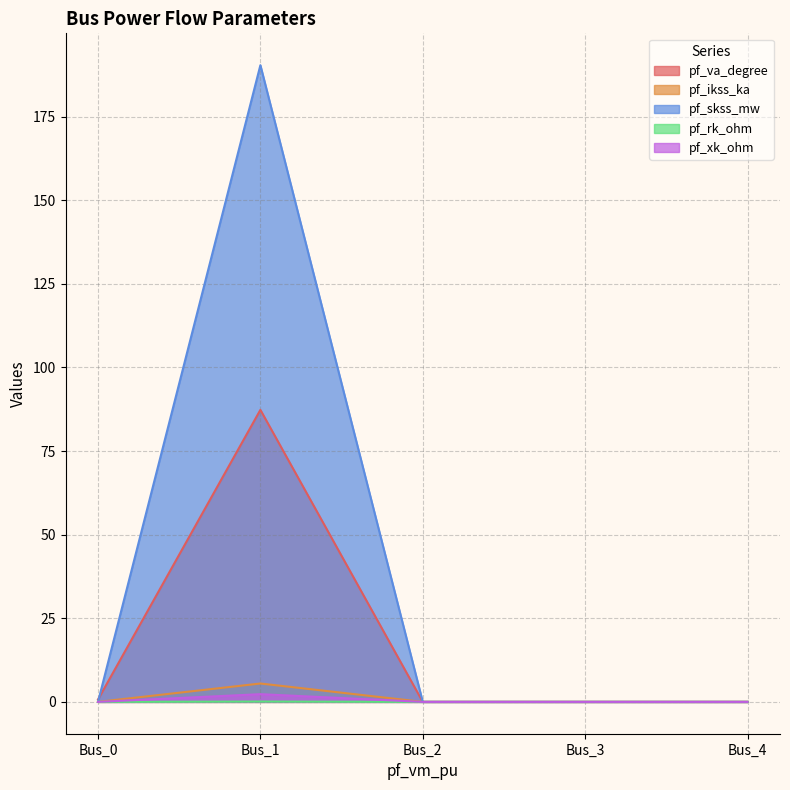

Rank the series by their maximum value, from highest to lowest.

pf_skss_mw, pf_va_degree, pf_ikss_ka, pf_xk_ohm, pf_rk_ohm